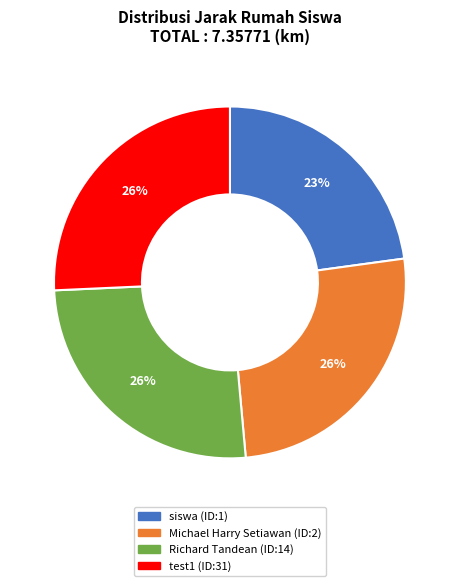

Is there a majority slice in this chart?

No